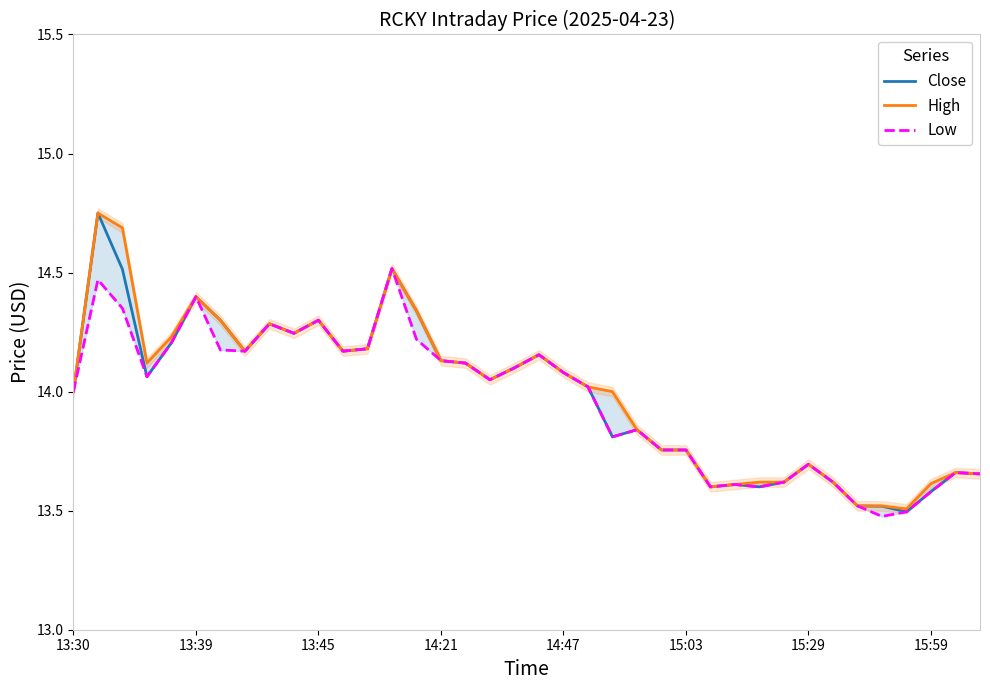

The High series shows 21.4 at 36. True or false?

False